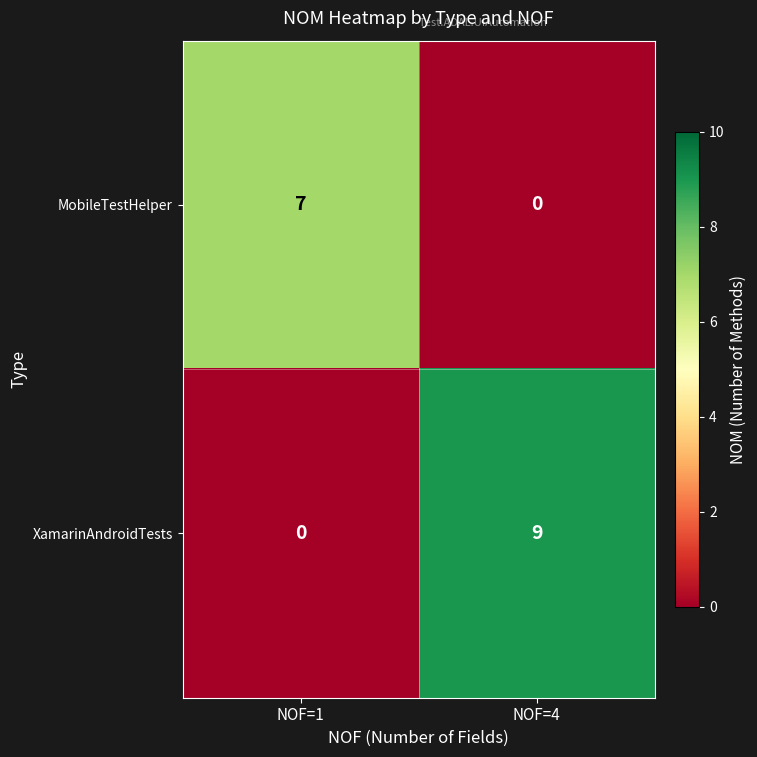

Reading left to right, extract all data points from this chart.

MobileTestHelper: NOF=1=7	NOF=4=0
XamarinAndroidTests: NOF=1=0	NOF=4=9